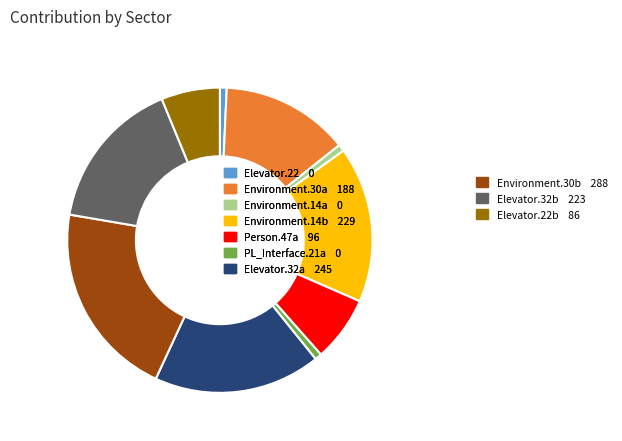

Is it true that Elevator.22 0 is 1% of the pie?

True